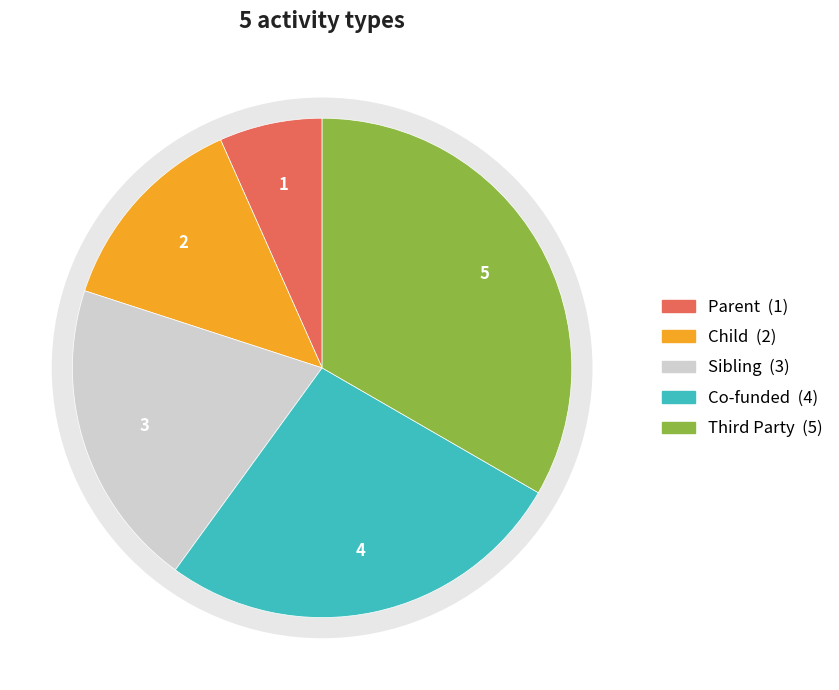

The Sibling slice represents 8% of the pie. True or false?

False